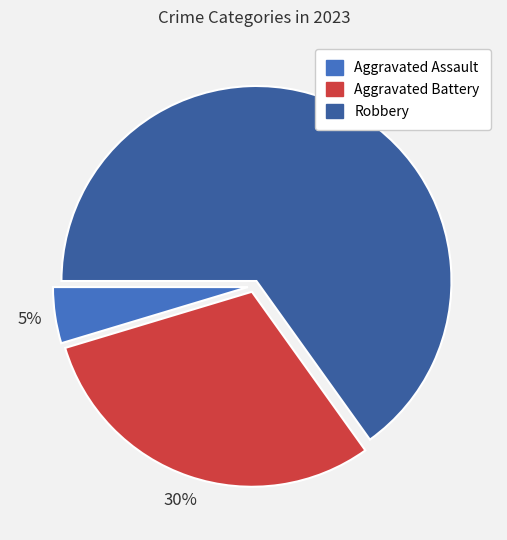

What is the ratio of the value at Robbery to the value at Aggravated Battery?

2.2